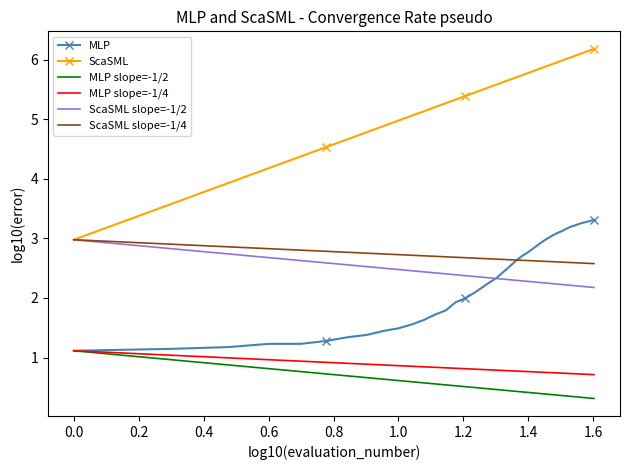

Which series has the largest total across all categories?

ScaSML